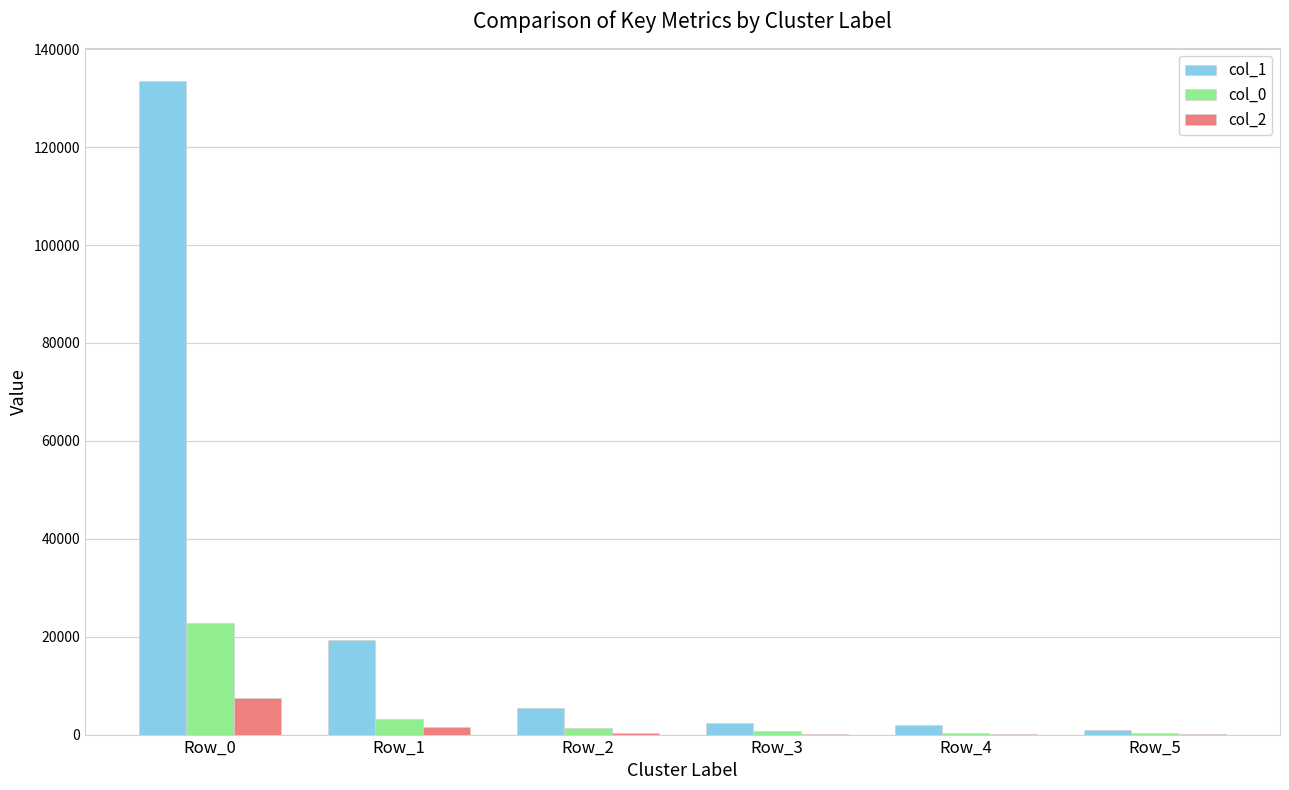

The value of col_1 at Row_2 is 5464. True or false?

True